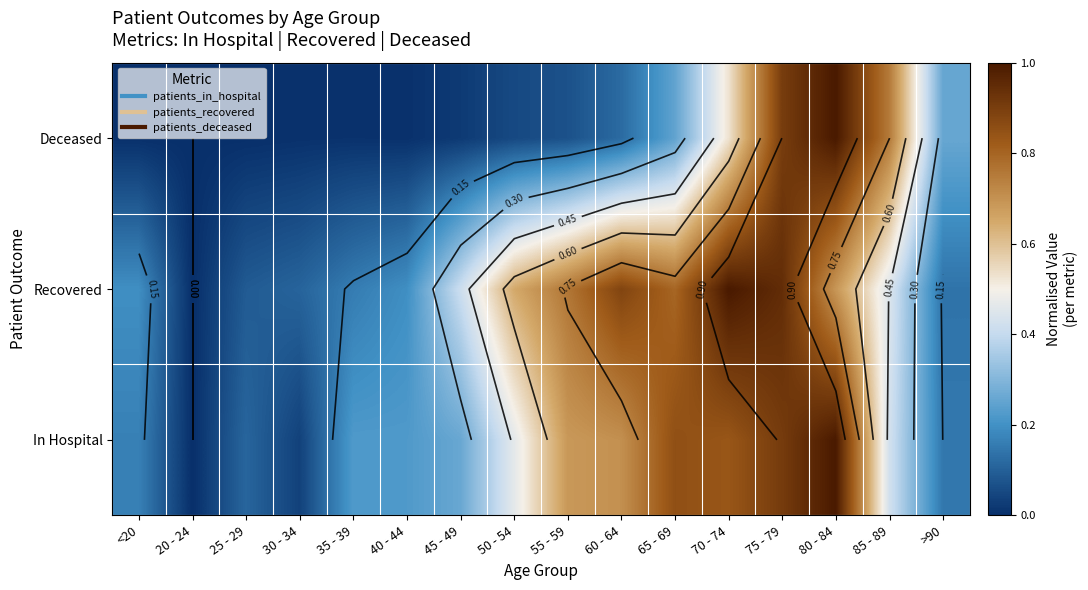

Is it true that In Hospital equals 0.8 at 70 - 74?

True